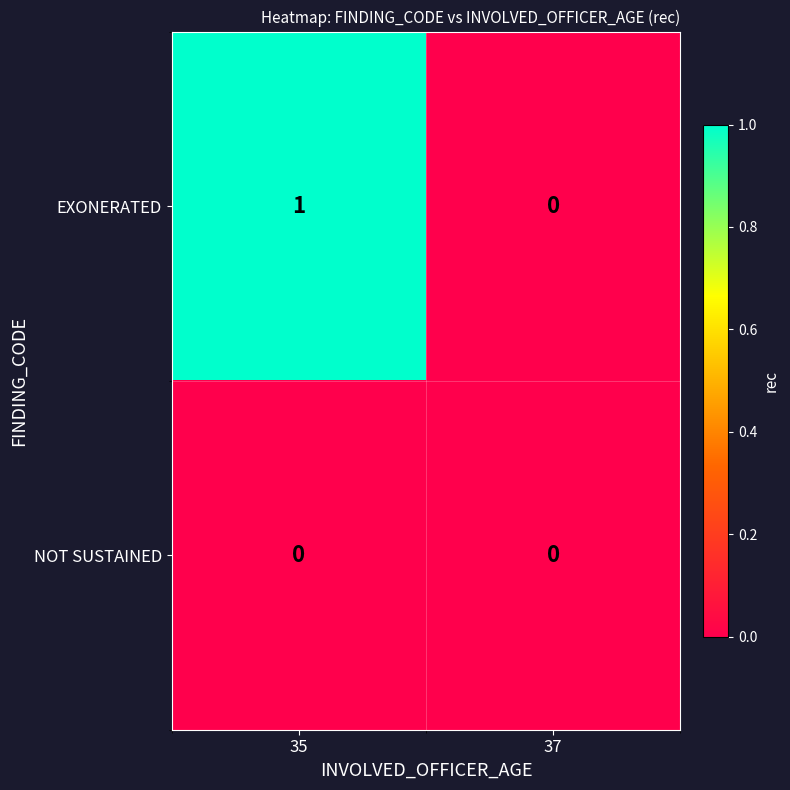

List the series in order of their overall mean, highest first.

EXONERATED, NOT SUSTAINED